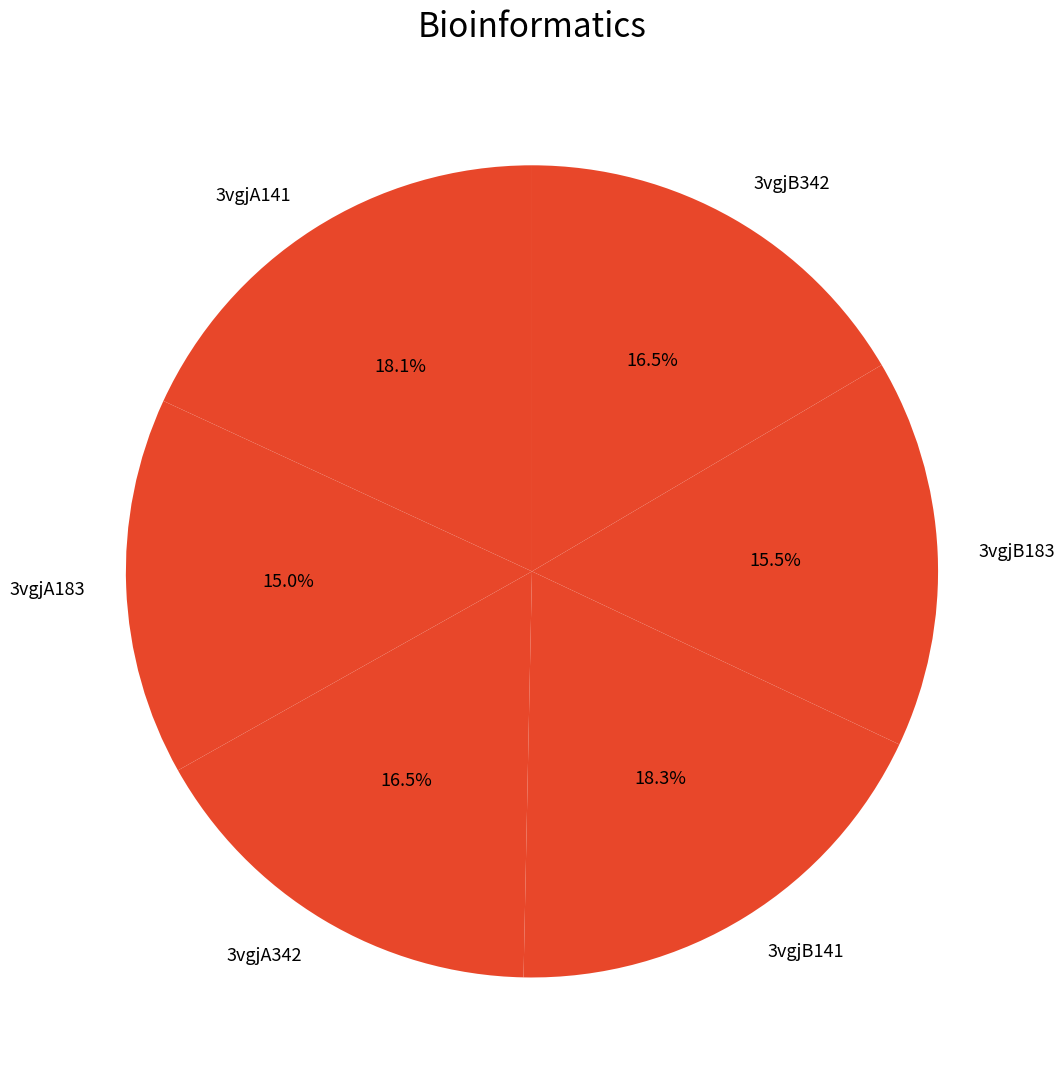

To the nearest percent, what is the average slice percentage?

17%